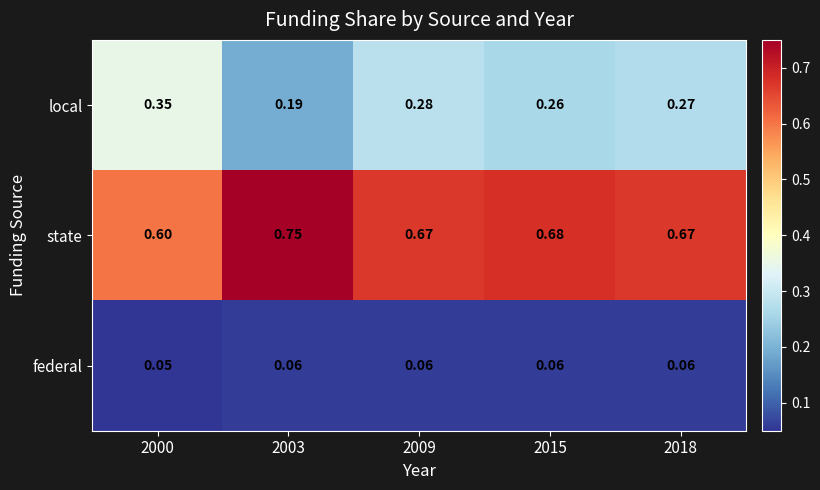

Is the value of federal at 2018 greater than the value of state at 2018?

No